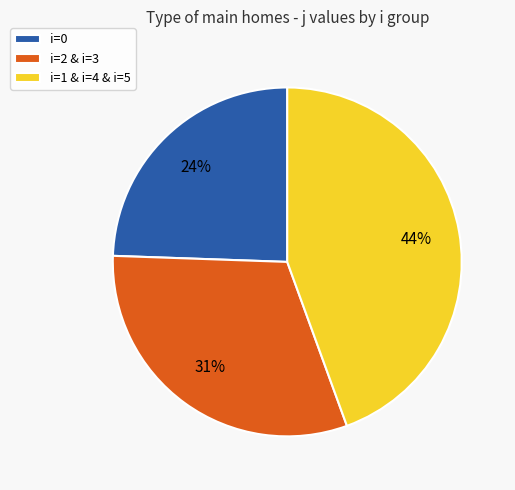

Which slice is the smallest?

i=0